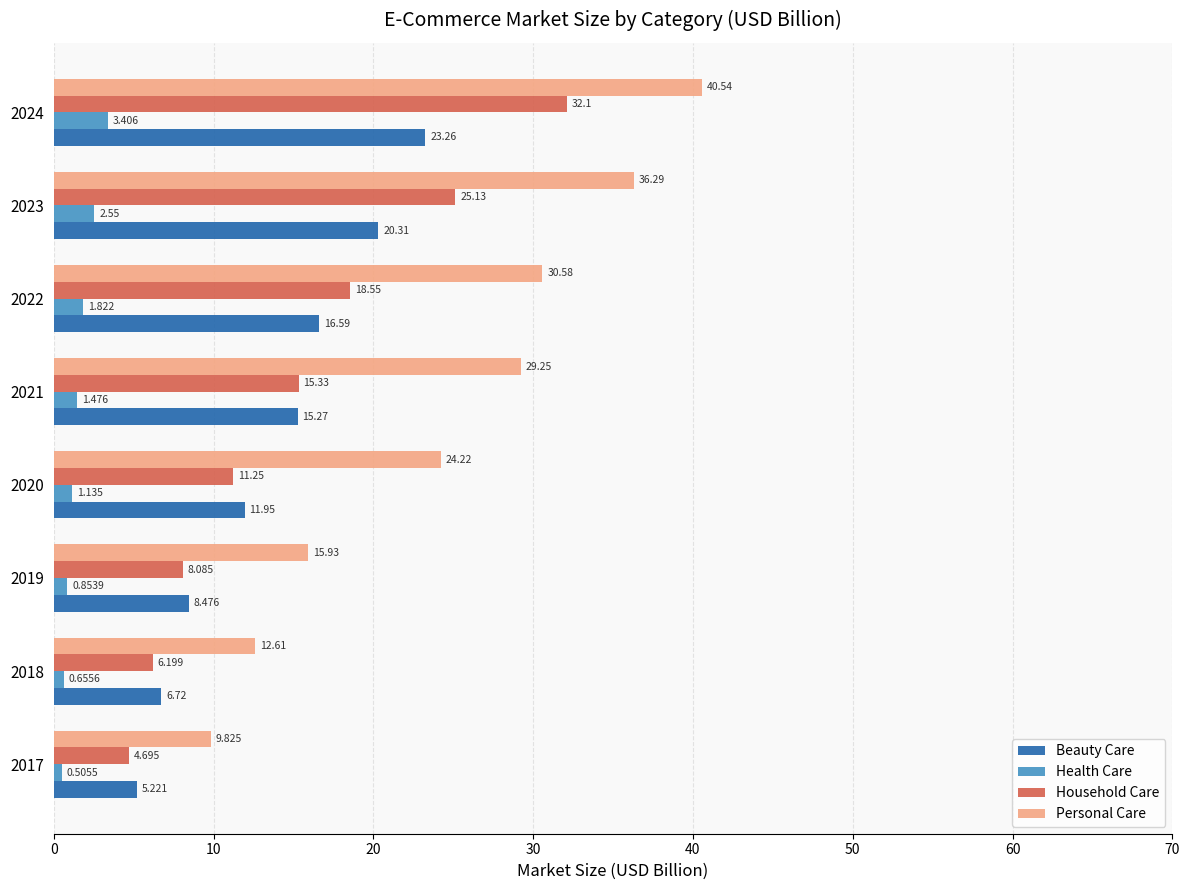

Which category has the highest value in the Household Care series?

2024